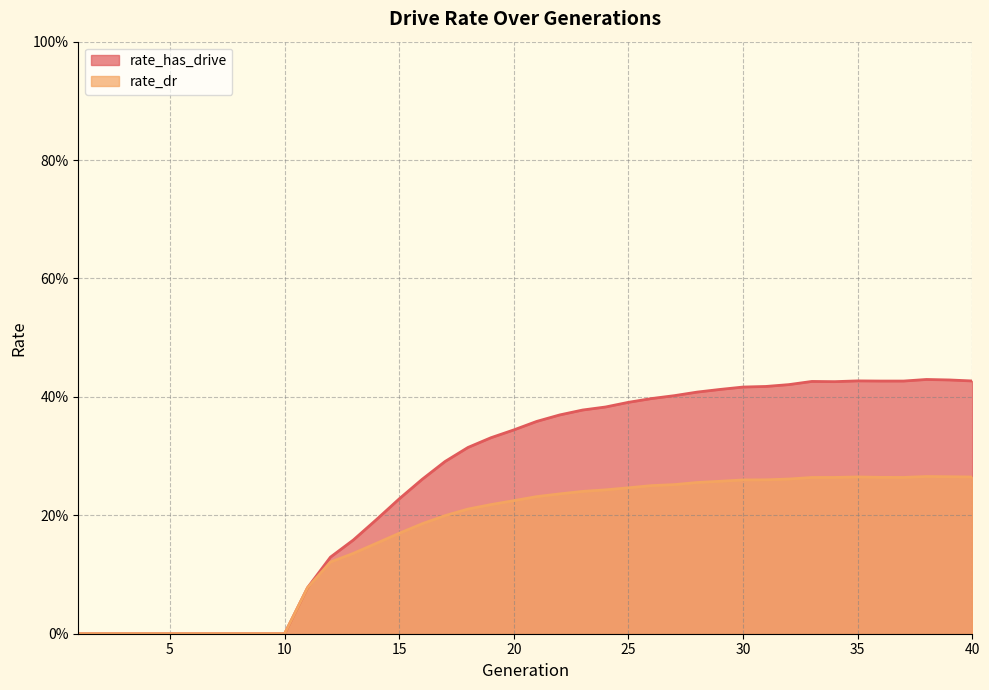

True or false: rate_dr and rate_has_drive cross at least once.

False